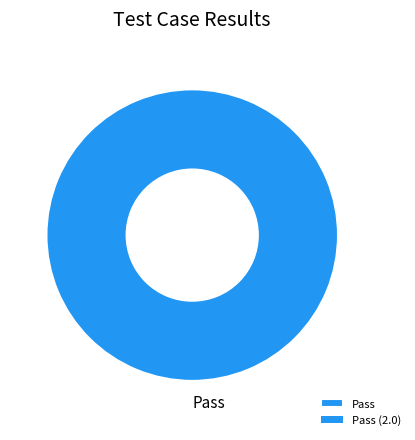

The Pass slice represents 88% of the pie. True or false?

False